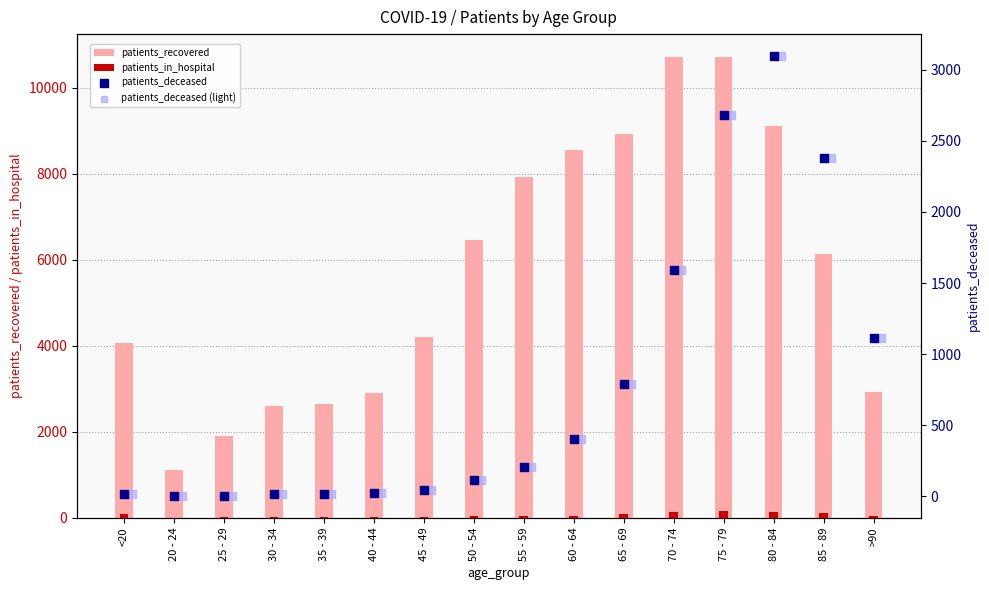

Which series has the largest total across all categories?

patients_recovered